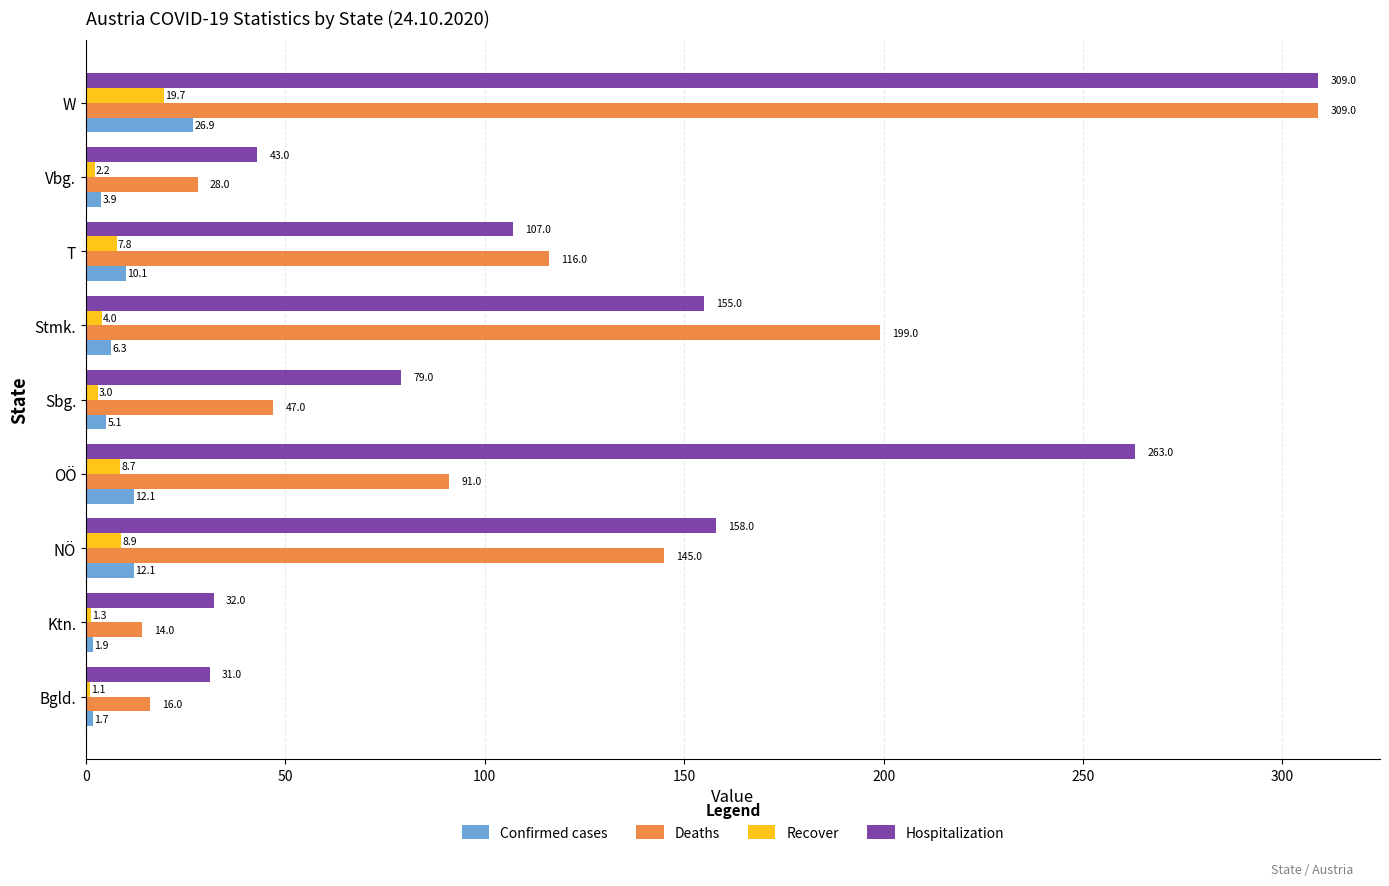

How many data points in Hospitalization are less than 107?

4